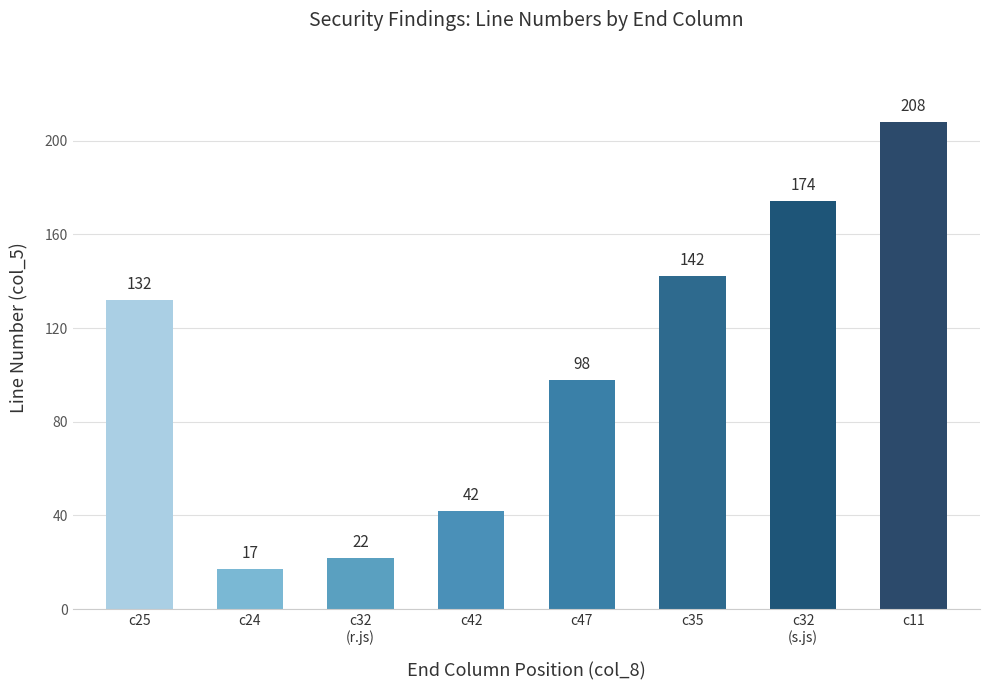

Count the values in the range 42 to 174.

5